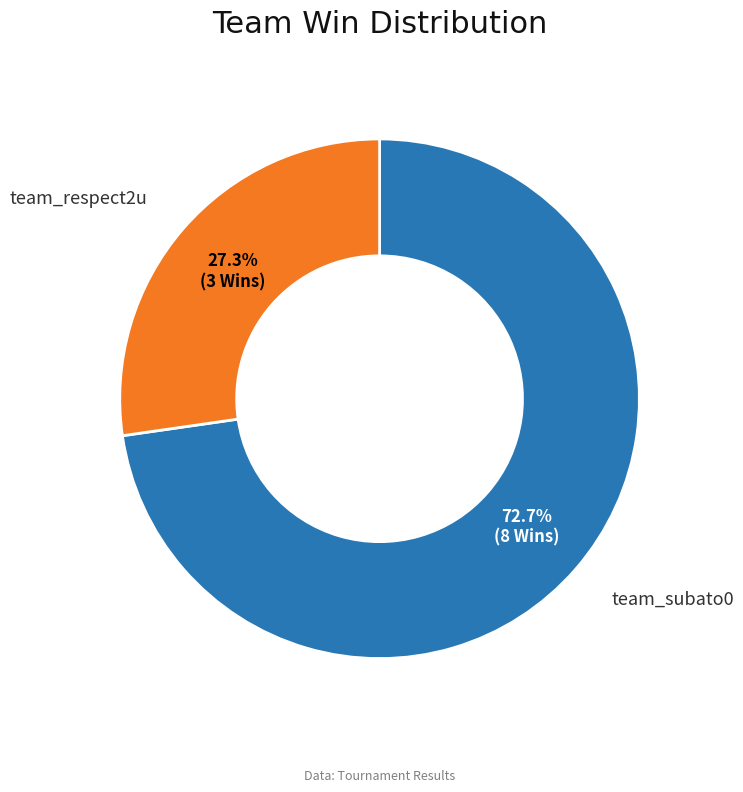

Rank the categories by value from lowest to highest.

team_respect2u, team_subato0